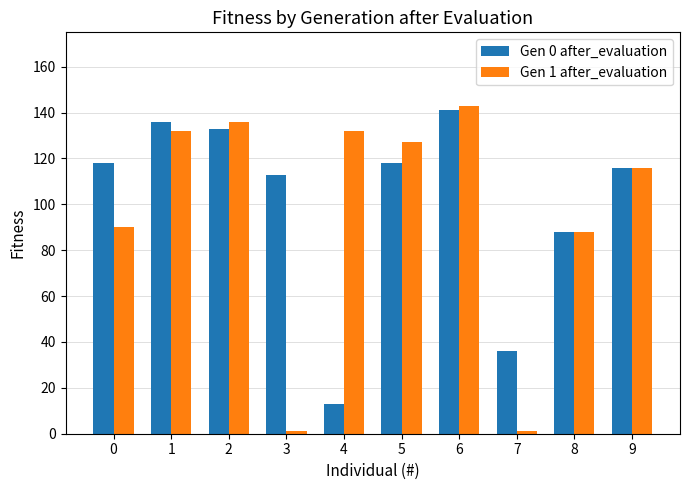

What is the difference between the highest and lowest values at 4?

119